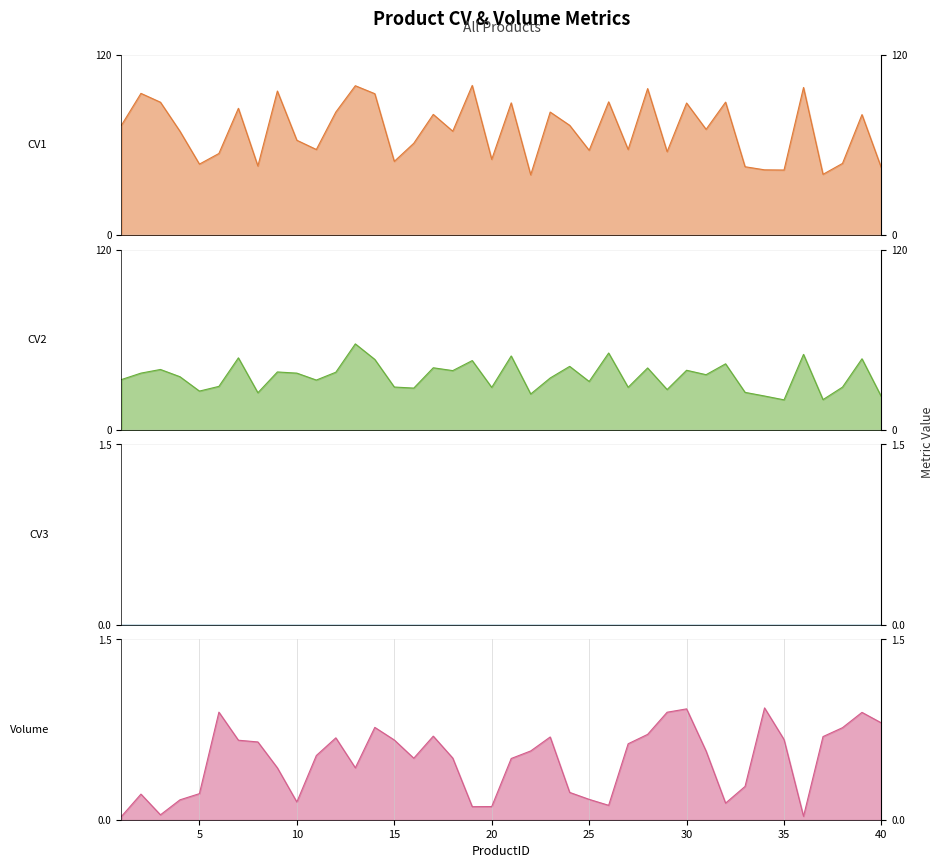

Which series has the widest spread of values?

CV1